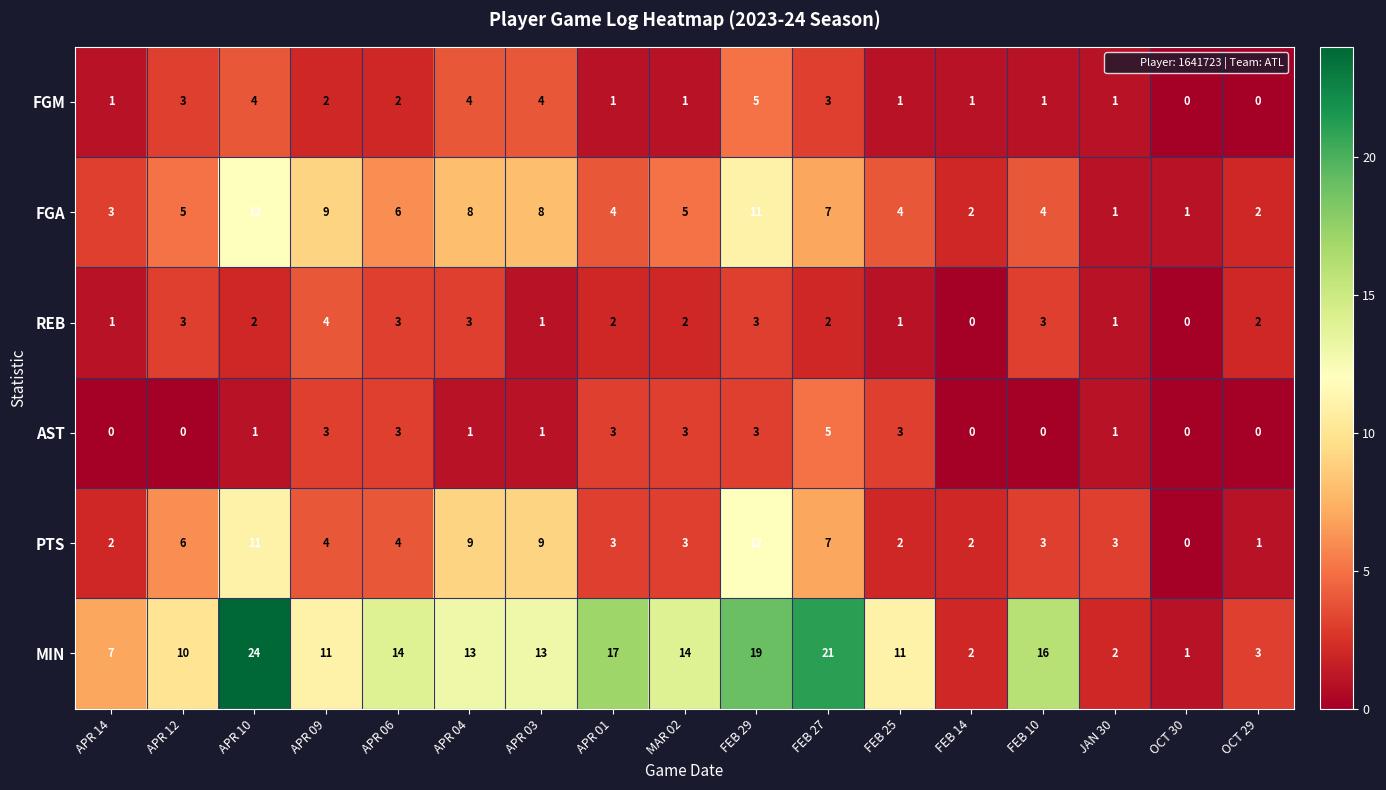

What is the spread (max minus min) of values at APR 01?

16